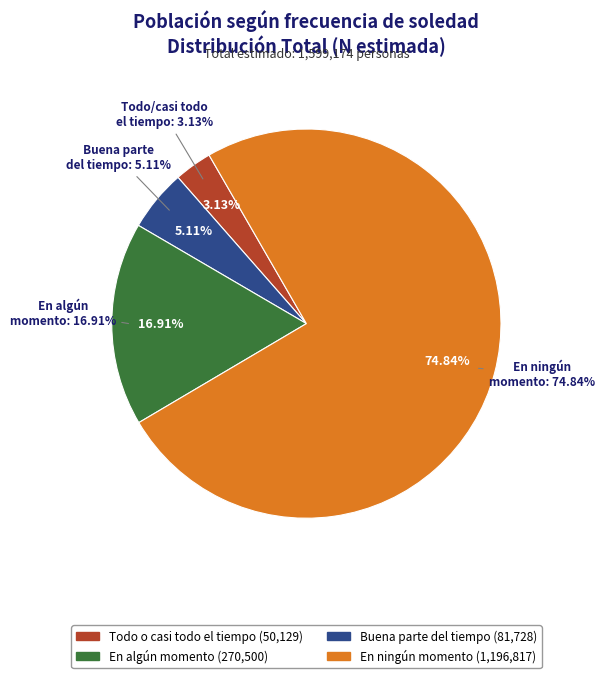

To the nearest percent, what is the combined percentage of En algún momento and Todo o casi todo el tiempo?

20%